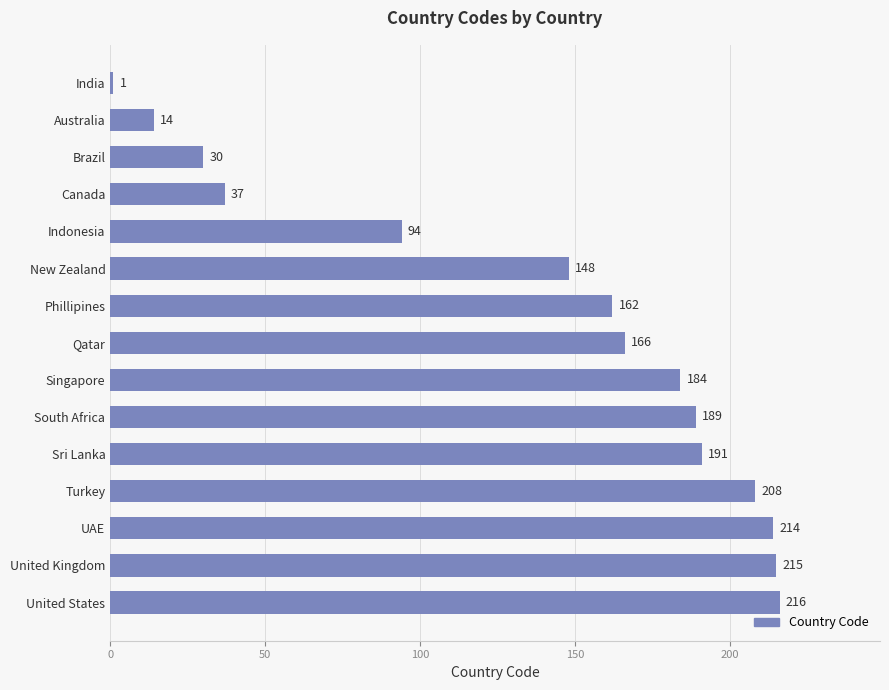

List the labels in order of value, smallest first.

India, Australia, Brazil, Canada, Indonesia, New Zealand, Phillipines, Qatar, Singapore, South Africa, Sri Lanka, Turkey, UAE, United Kingdom, United States